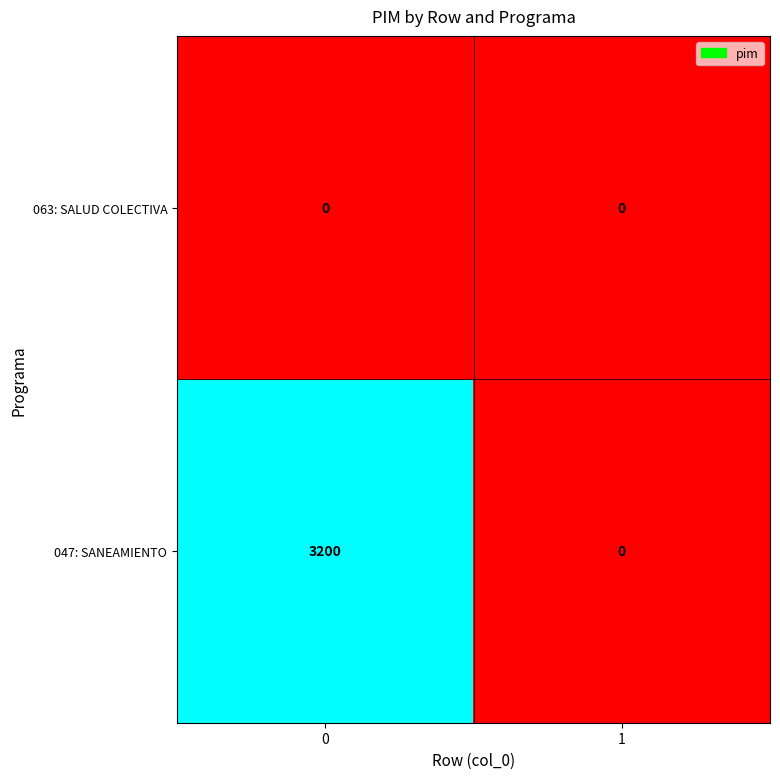

Reading left to right, what are all the values shown in this chart?

063: SALUD COLECTIVA: 0	0
047: SANEAMIENTO: 3200	0